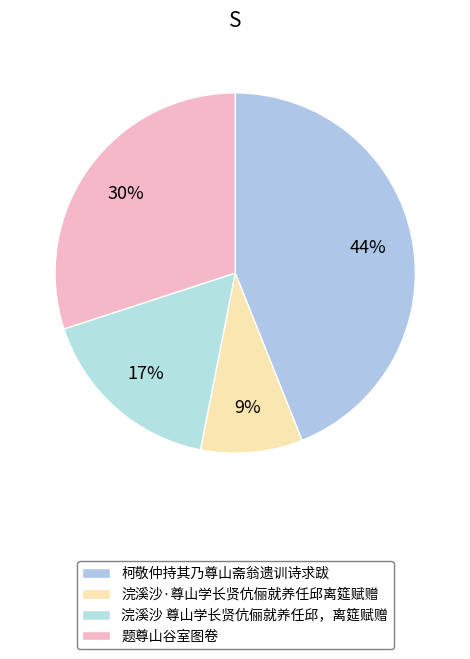

What percentage do 浣溪沙·尊山学长贤伉俪就养任邱离筵赋赠 and 浣溪沙 尊山学长贤伉俪就养任邱，离筵赋赠 together represent?

26.0%